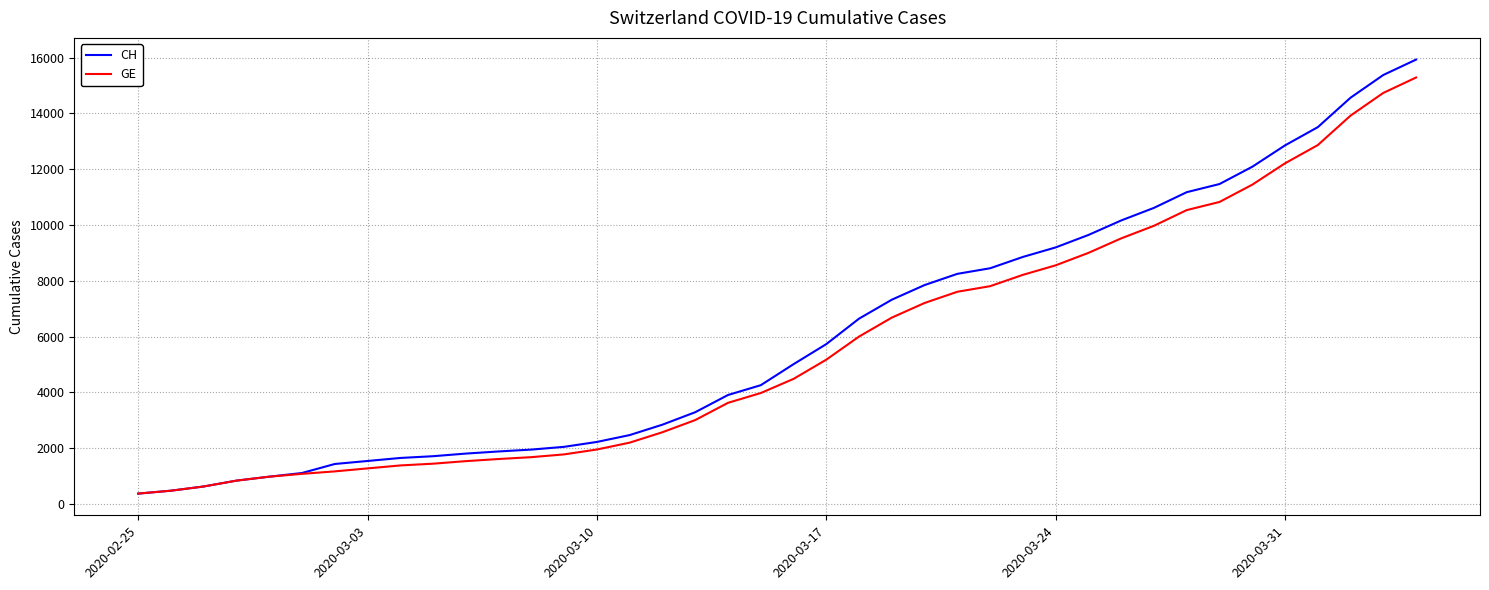

Which series has the widest spread of values?

CH